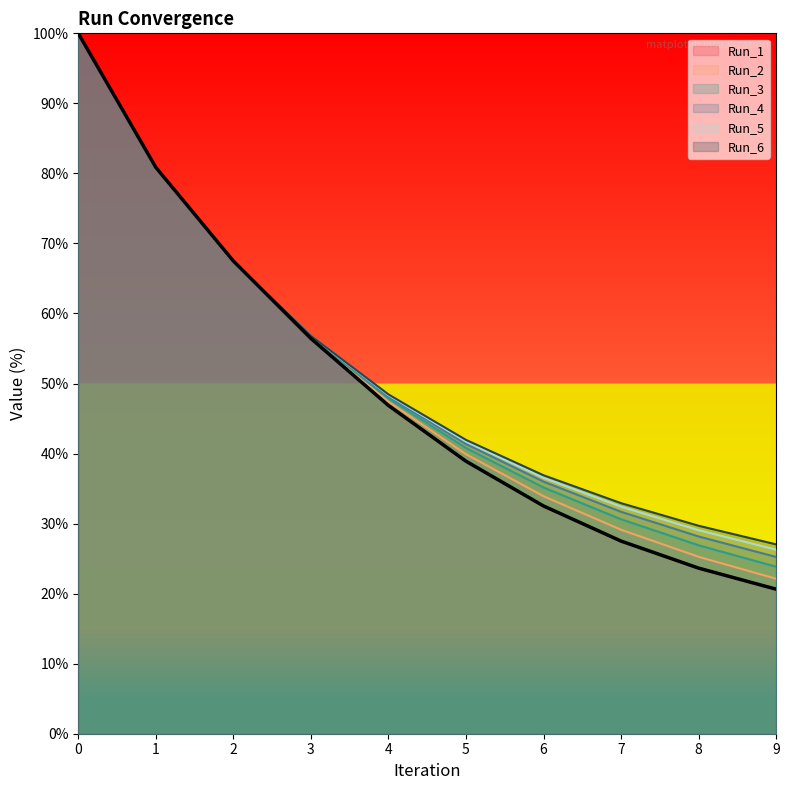

Which series has the largest range (max minus min)?

Run_1